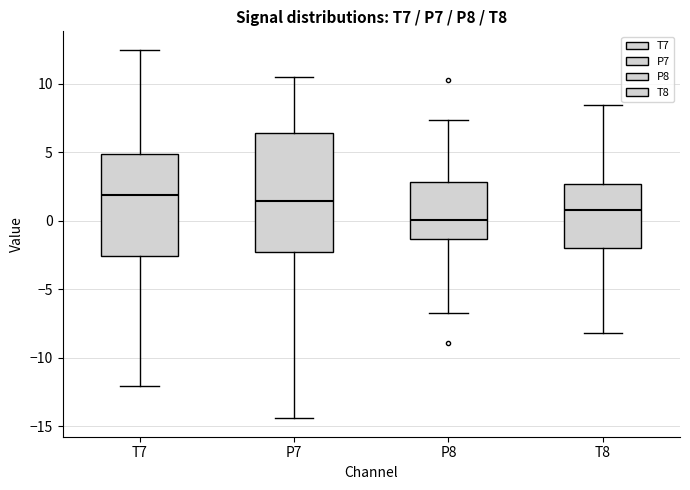

Where is the lower edge of the box for P7 on the y-axis? The values are not printed on the chart, so give them approximately, as read against the axis.

-2.5